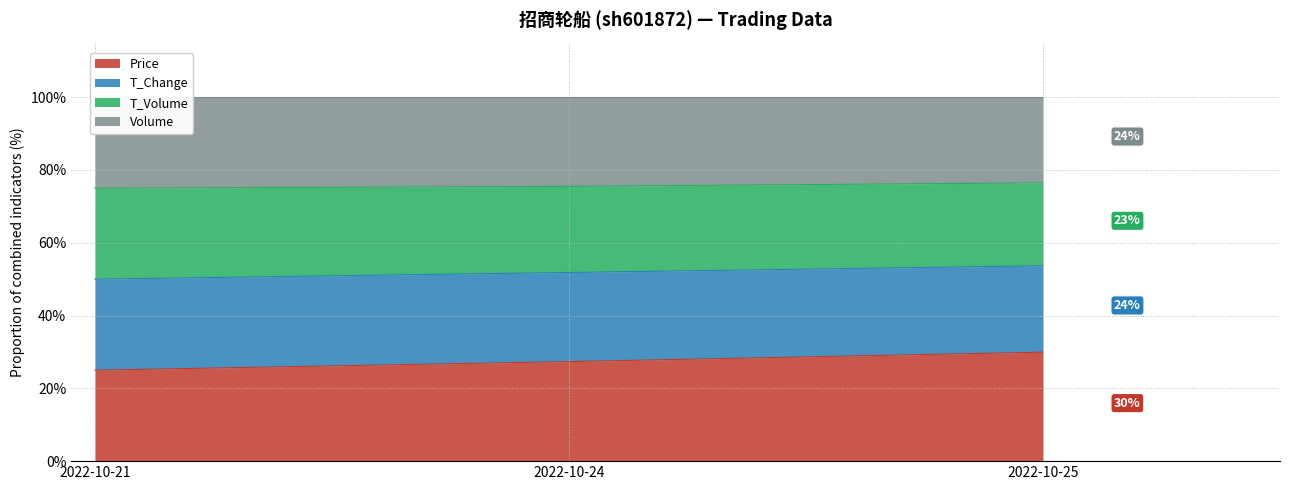

Rank the categories by Price value from highest to lowest.

2022-10-25, 2022-10-24, 2022-10-21